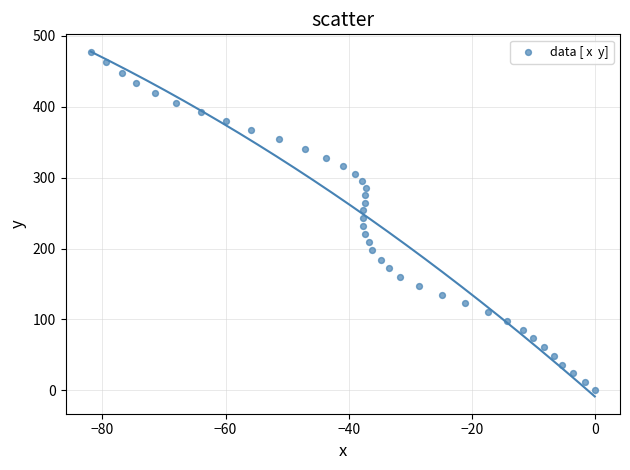

What is the range of Y values (max minus min)?

476.8